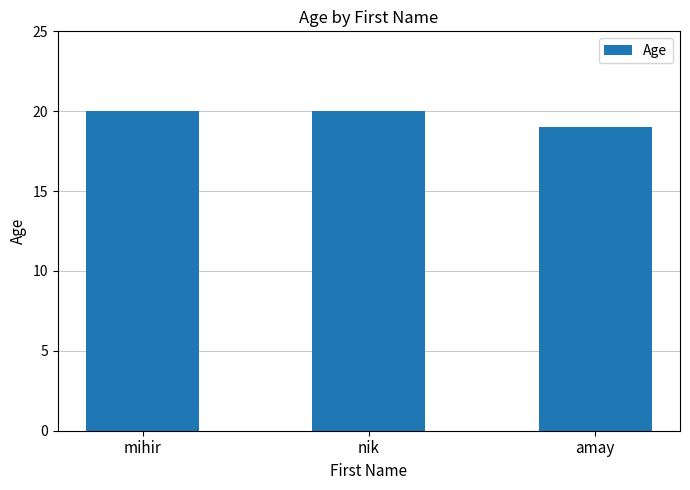

What is the maximum value shown in the chart?

20